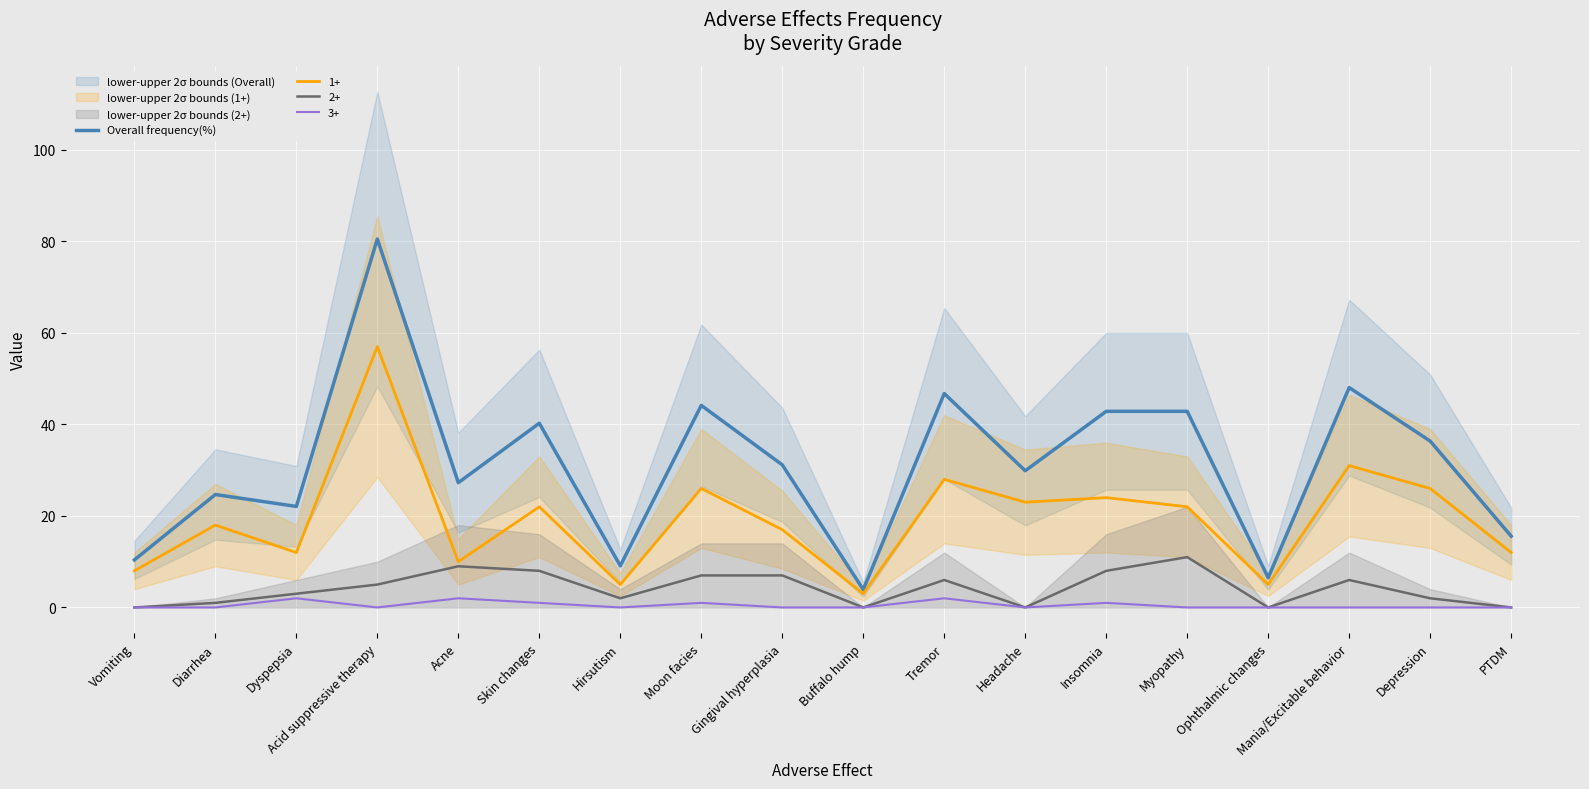

What is the difference between the maximum and second lowest values?

74.0